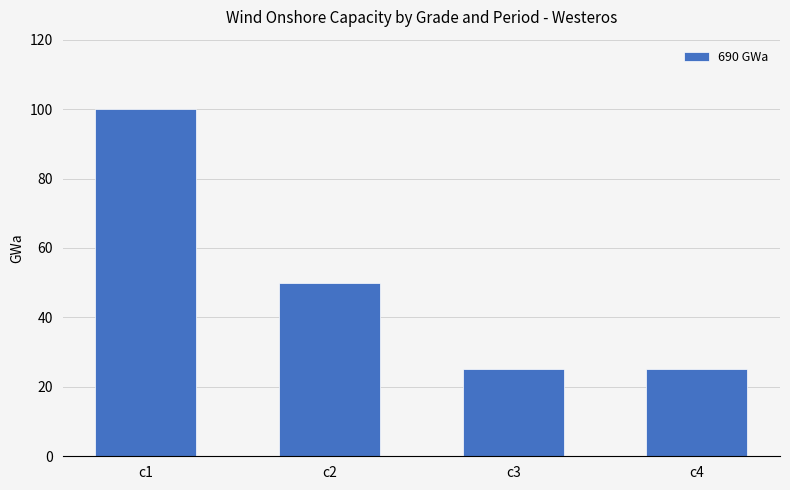

Is it true that the value at c3 is 15?

False